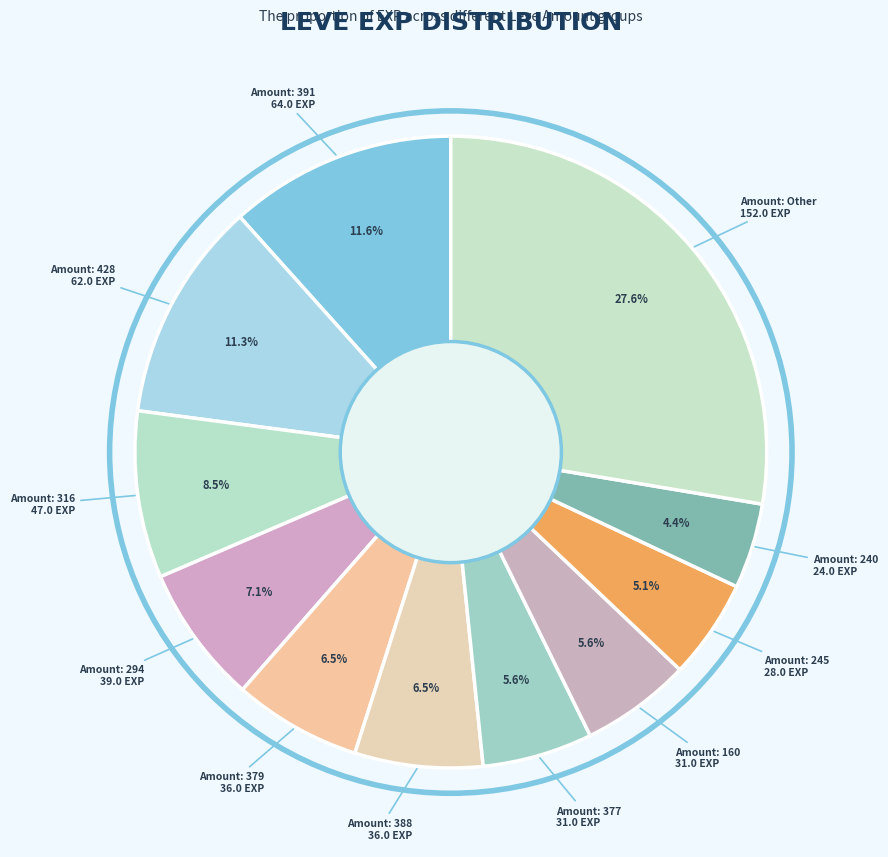

How many slices are in this pie chart?

11